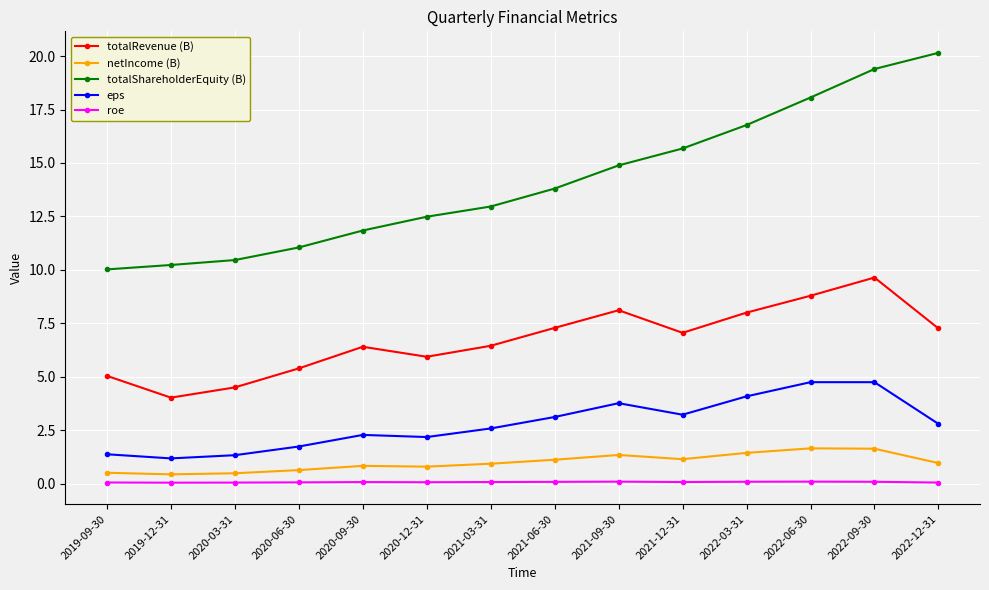

Does the chart display data point markers on the line(s)?

Yes